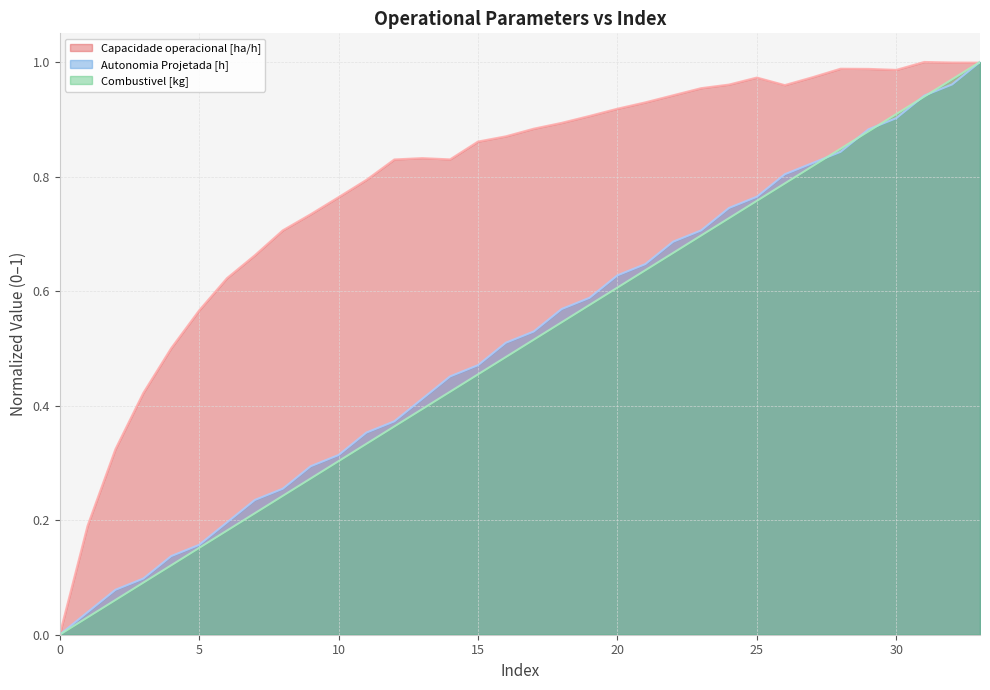

List the labels in order of Capacidade operacional [ha/h] value, smallest first.

0, 1, 2, 3, 4, 5, 6, 7, 8, 9, 10, 11, 12, 14, 13, 15, 16, 17, 18, 19, 20, 21, 22, 23, 26, 24, 25, 27, 30, 29, 28, 33, 32, 31